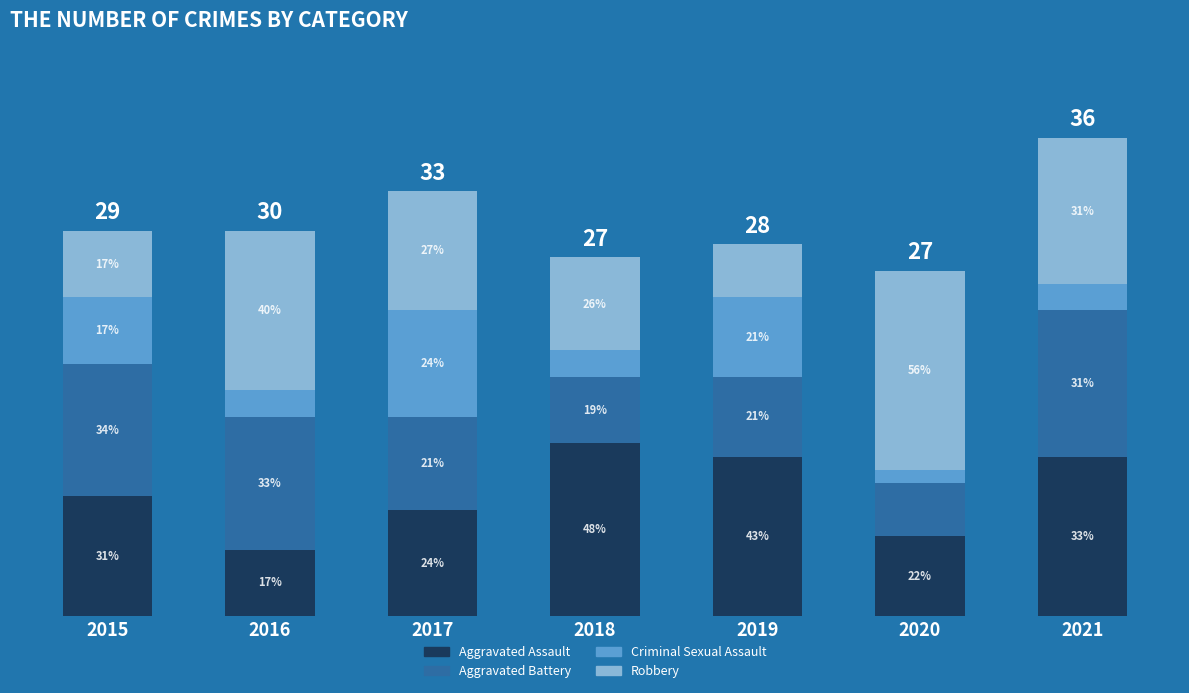

What are all the series names shown in the legend?

Aggravated Assault, Aggravated Battery, Criminal Sexual Assault, Robbery